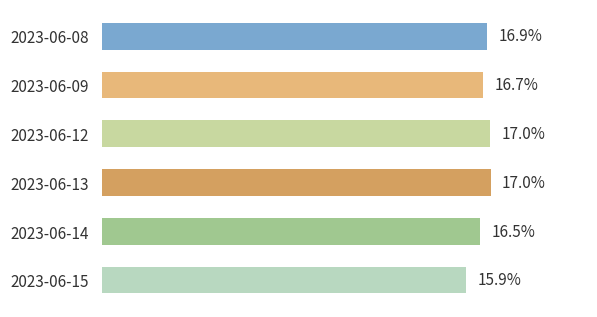

At which label is the value closest to 16?

2023-06-15